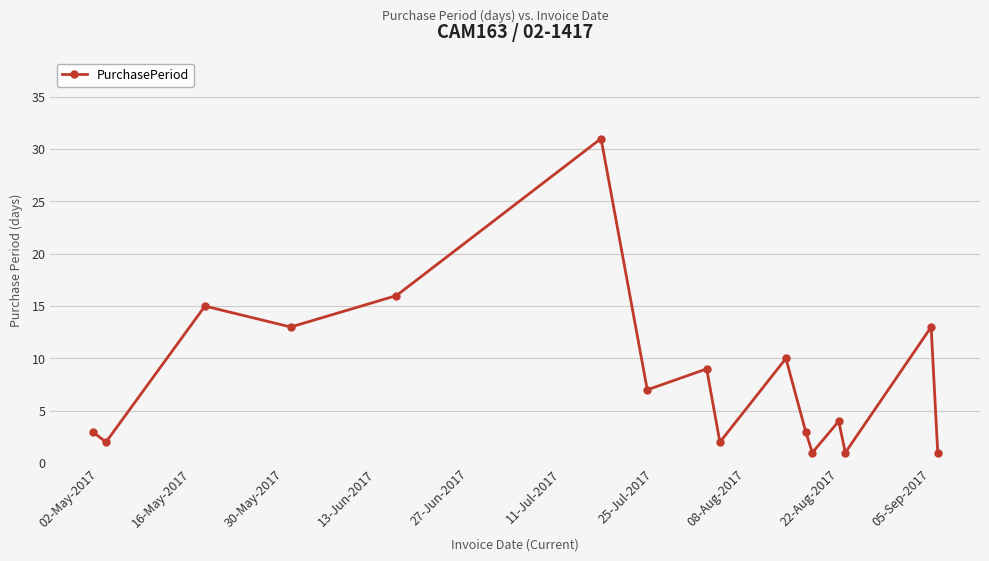

What is the average value?

8